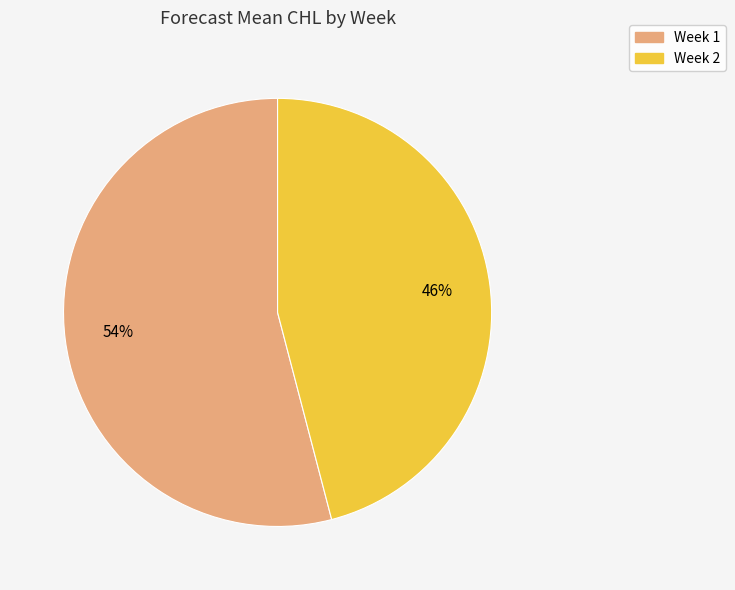

What is the smallest slice in the pie chart?

Week 2